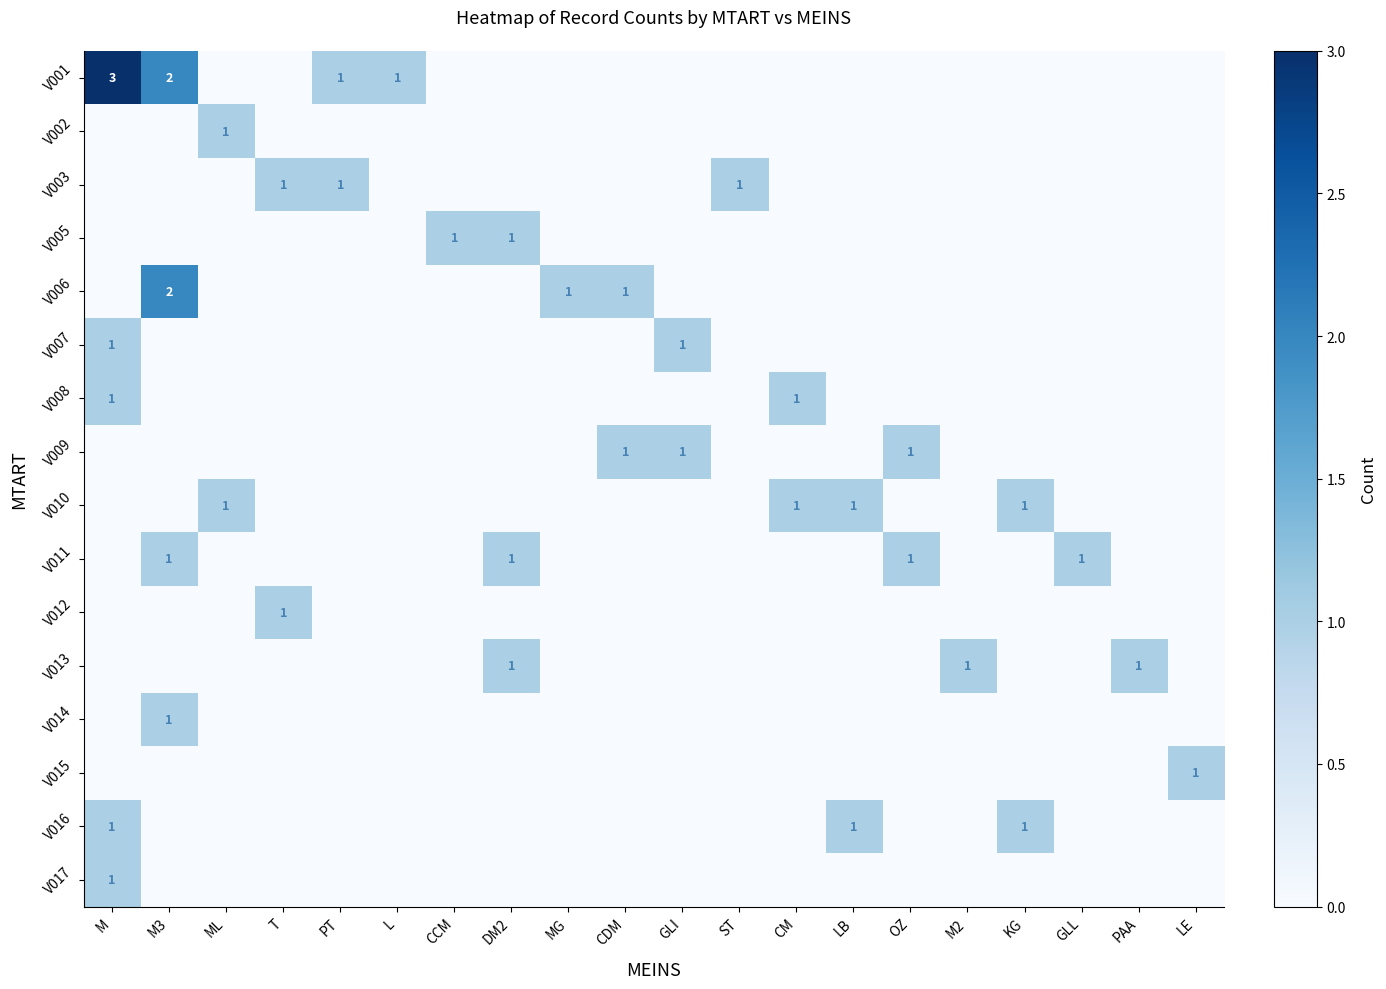

The V017 series shows 2 at M. True or false?

False